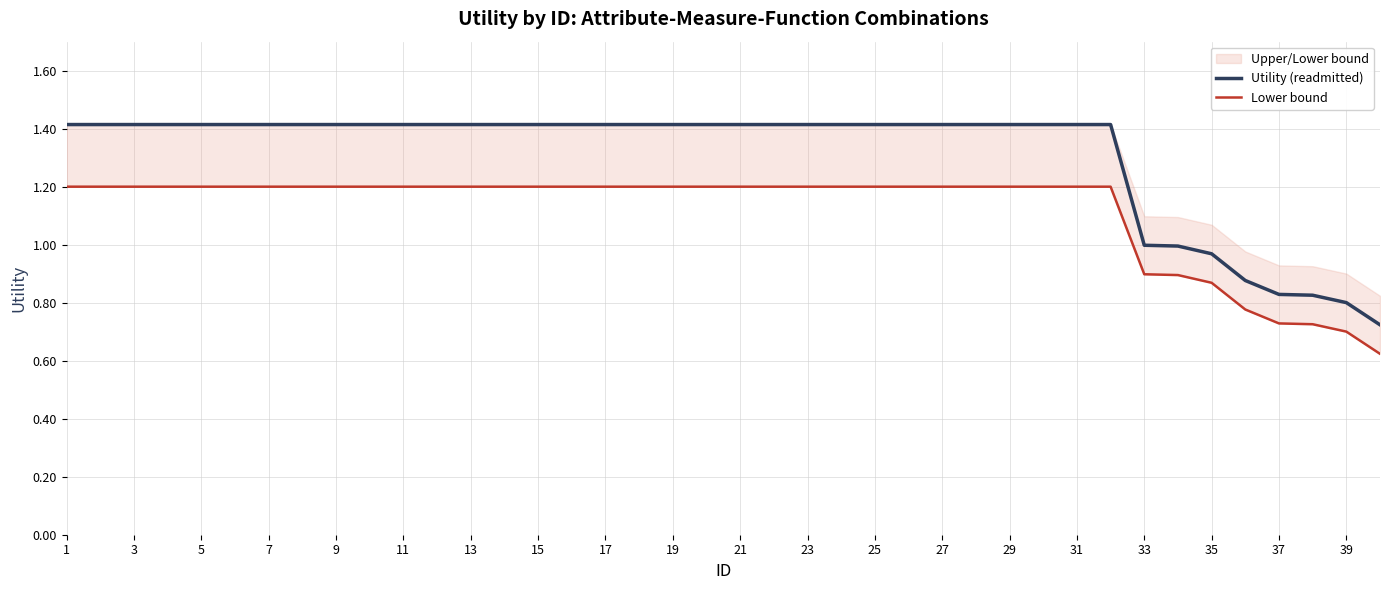

The value of Utility (readmitted) at 25 is 0.7. True or false?

False